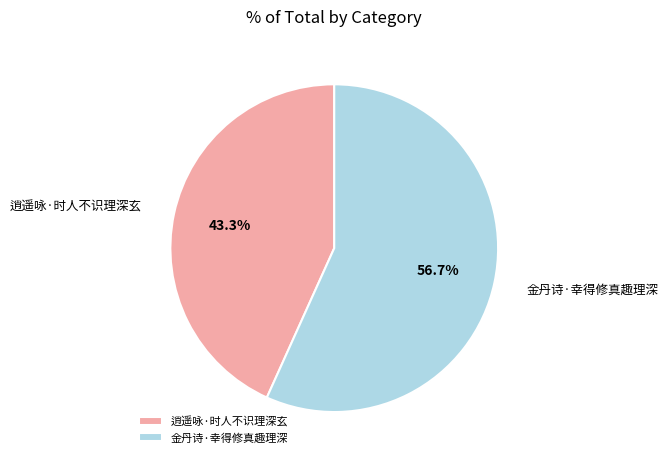

What is the majority slice?

金丹诗·幸得修真趣理深